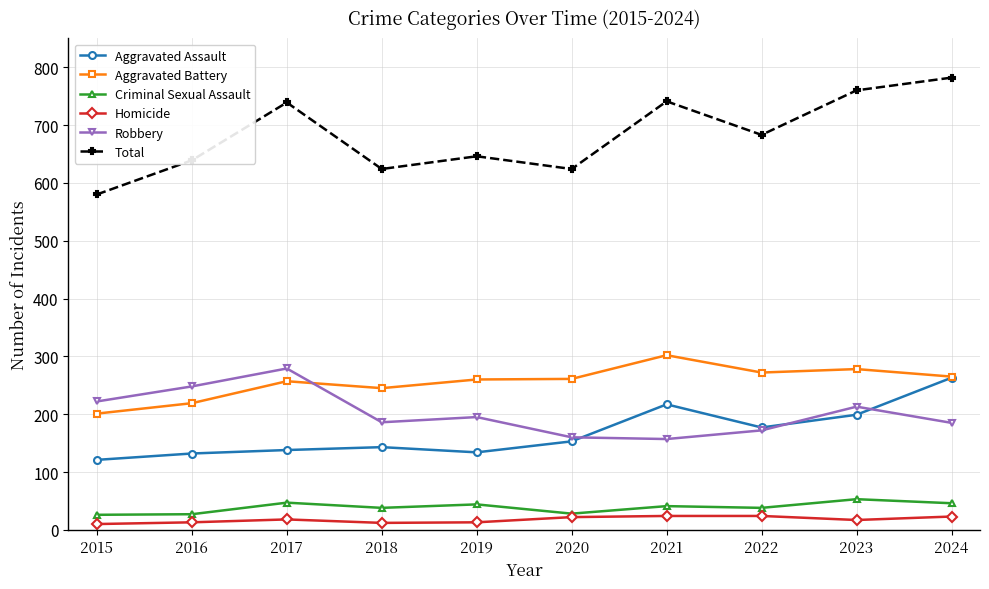

Is it true that Robbery equals 111 at 2018?

False